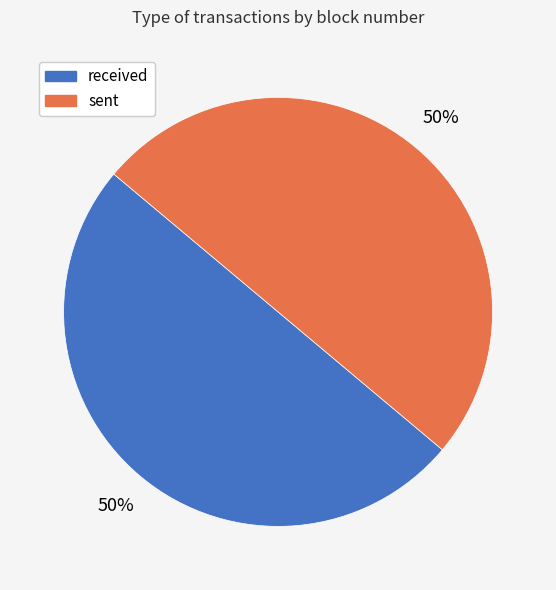

To the nearest percent, what is the average slice percentage?

50%